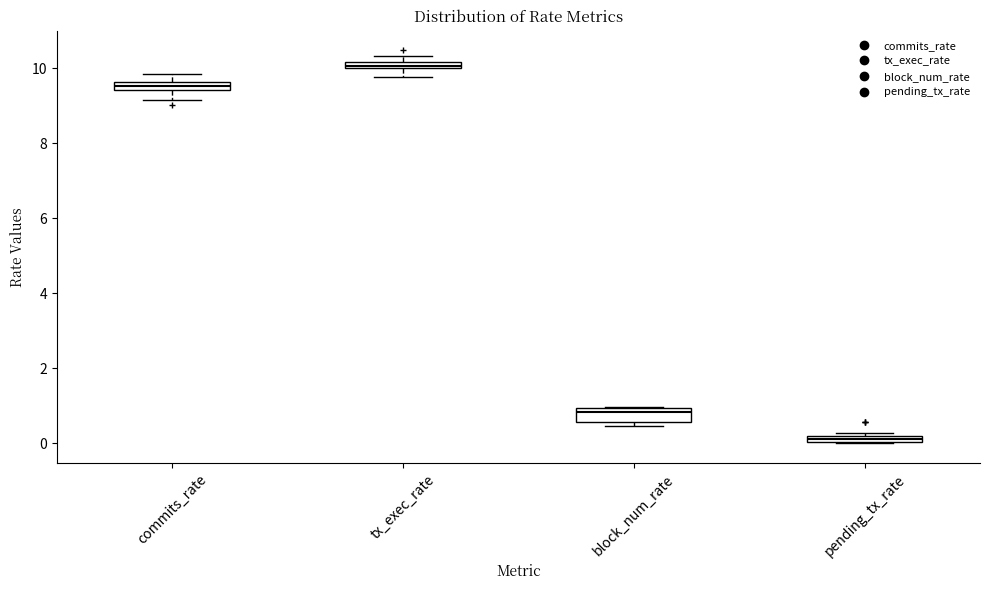

Where is the upper edge of the box for commits_rate on the y-axis? The values are not printed on the chart, so give them approximately, as read against the axis.

9.6